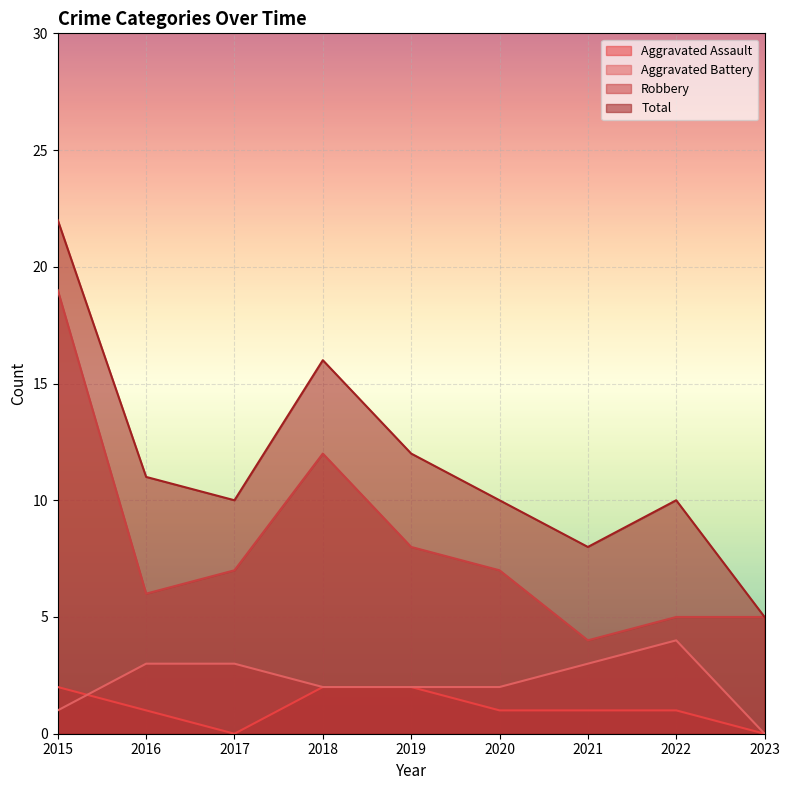

At which label does Aggravated Assault reach its minimum?

2017